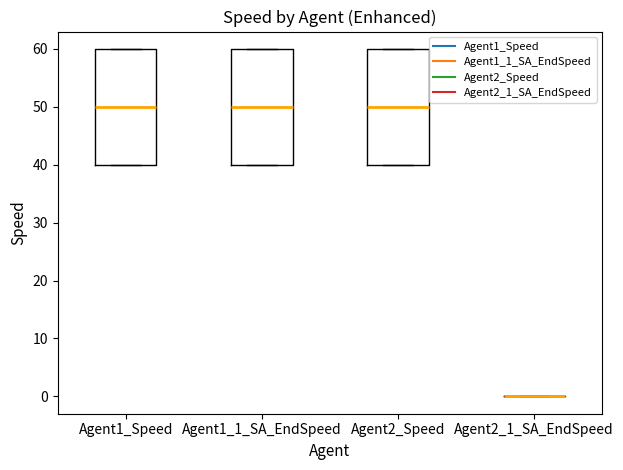

Reading left to right, transcribe this box plot: for each box, give where its median line is, the range the box spans, and where its two whiskers end, as read against the y-axis. The values are not printed on the chart, so give them approximately, as read against the axis.

Agent1_Speed: median 50, box 40 to 60, whiskers 40 to 60
Agent1_1_SA_EndSpeed: median 50, box 40 to 60, whiskers 40 to 60
Agent2_Speed: median 50, box 40 to 60, whiskers 40 to 60
Agent2_1_SA_EndSpeed: box collapsed to a line at 0, whiskers 0 to 0